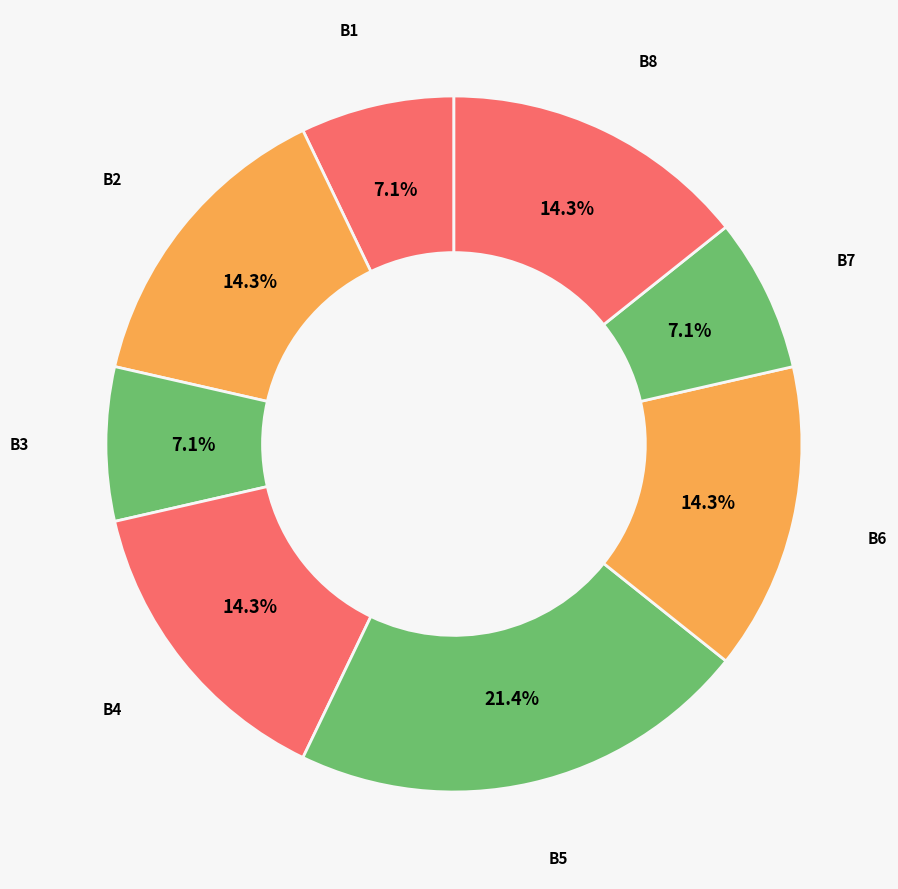

What is the ratio of the value at B1 to the value at B8?

0.5